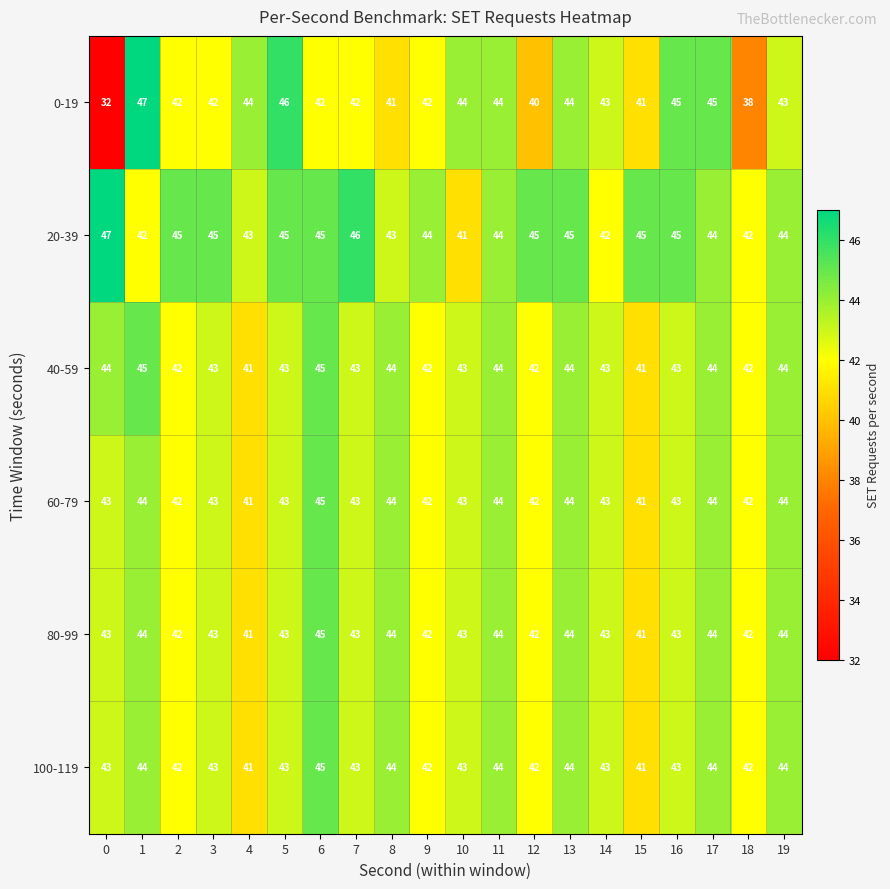

What is the highest value of the 60-79 series?

45